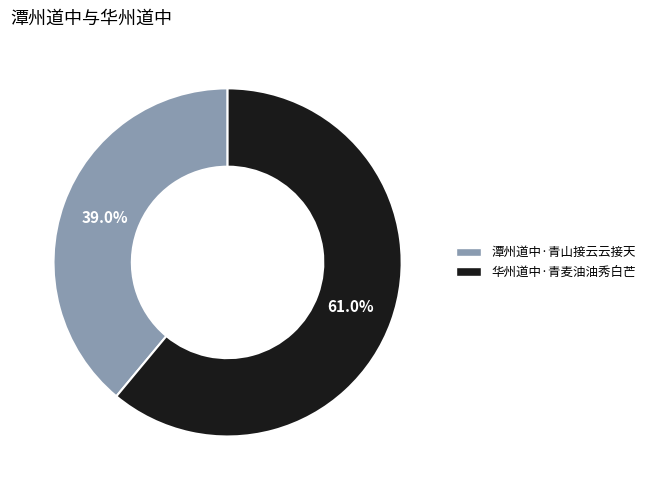

Is it true that 华州道中·青麦油油秀白芒 is 50% of the pie?

False